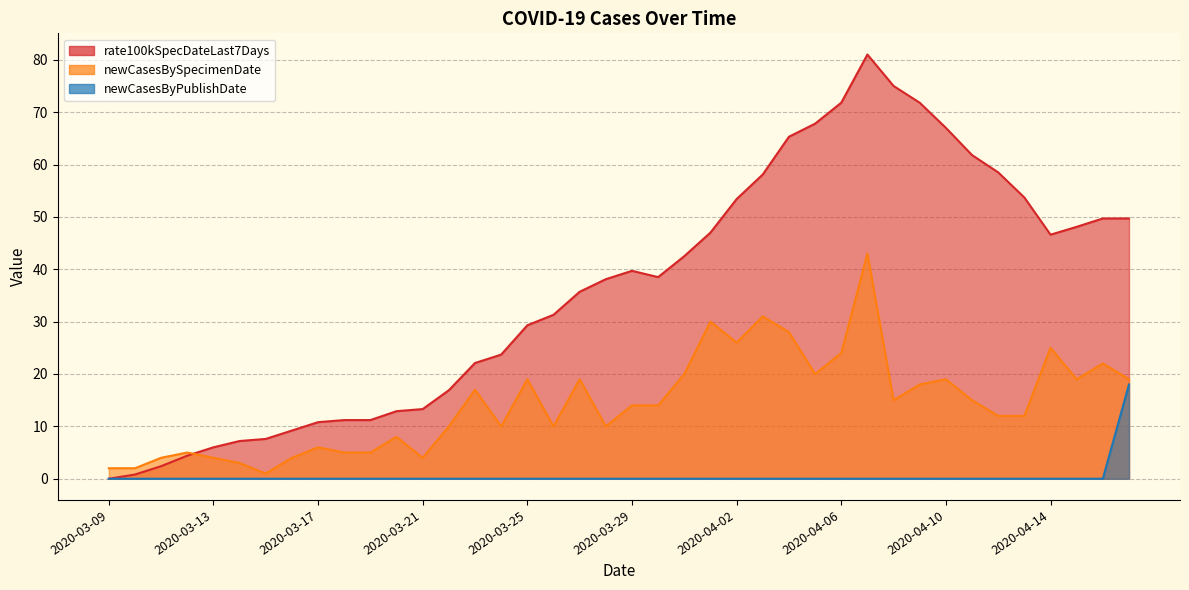

True or false: newCasesByPublishDate has a value of 7.6 at 2020-03-16.

False